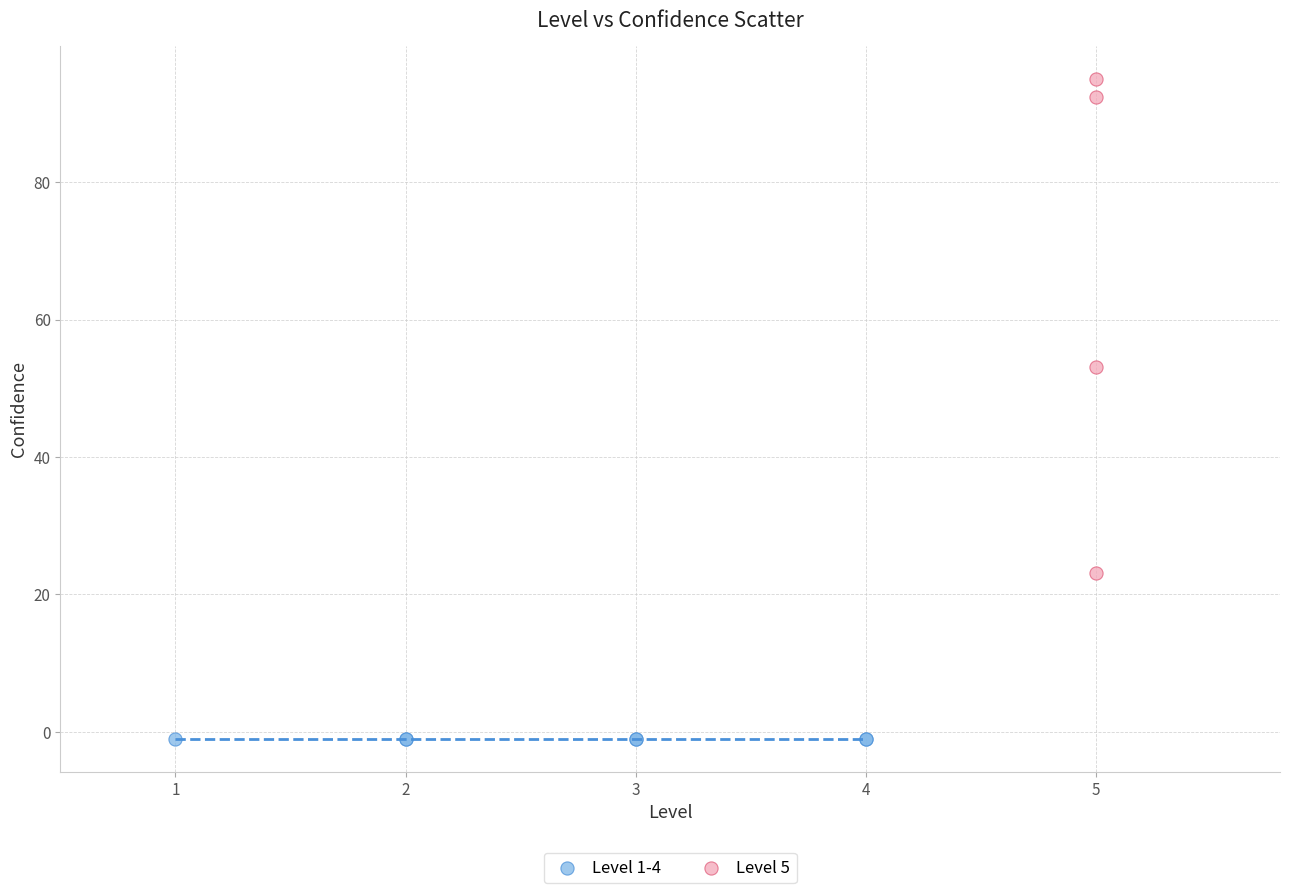

What are all the series names shown in the legend?

Level 1-4, Level 5